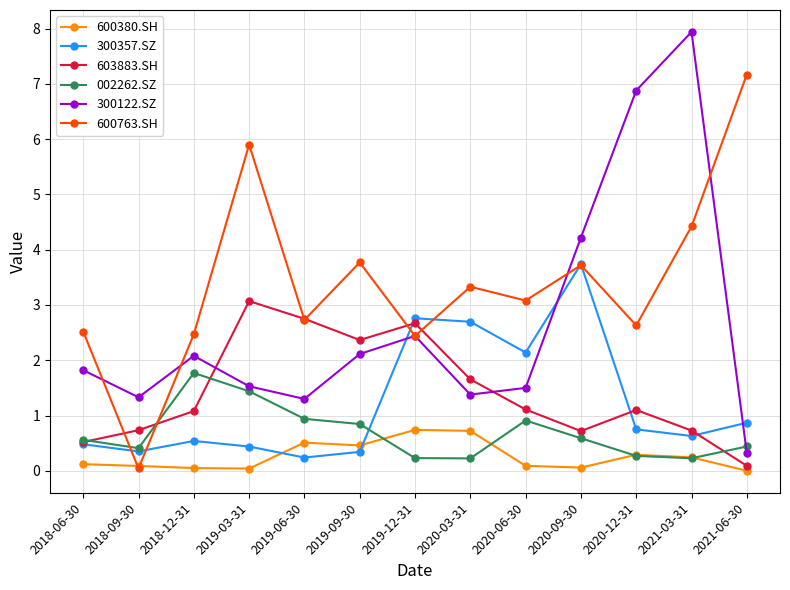

True or false: 002262.SZ has more than 1 interior local peaks.

True